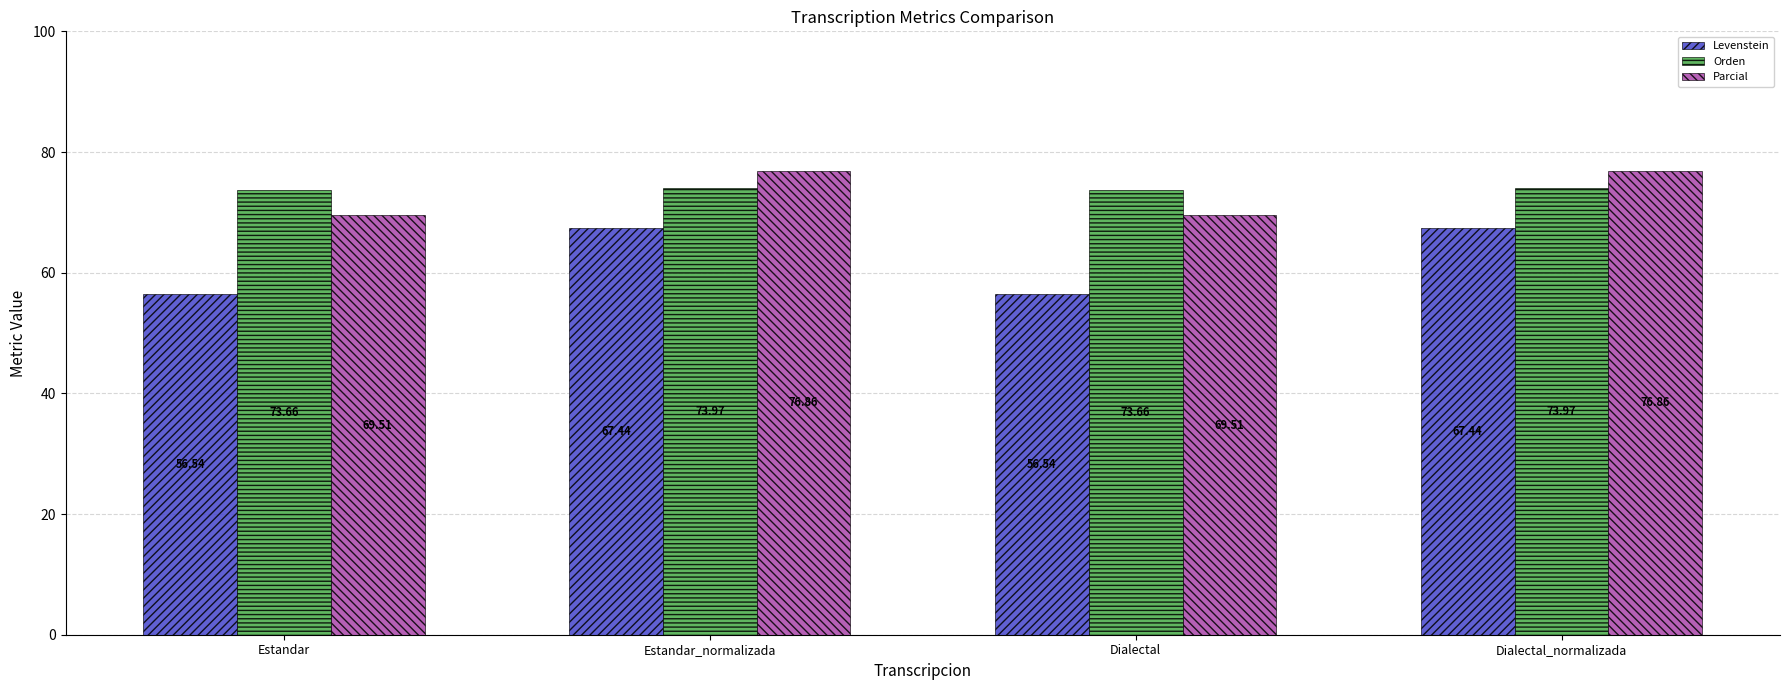

True or false: Levenstein has a value of 67.4 at Estandar_normalizada.

True